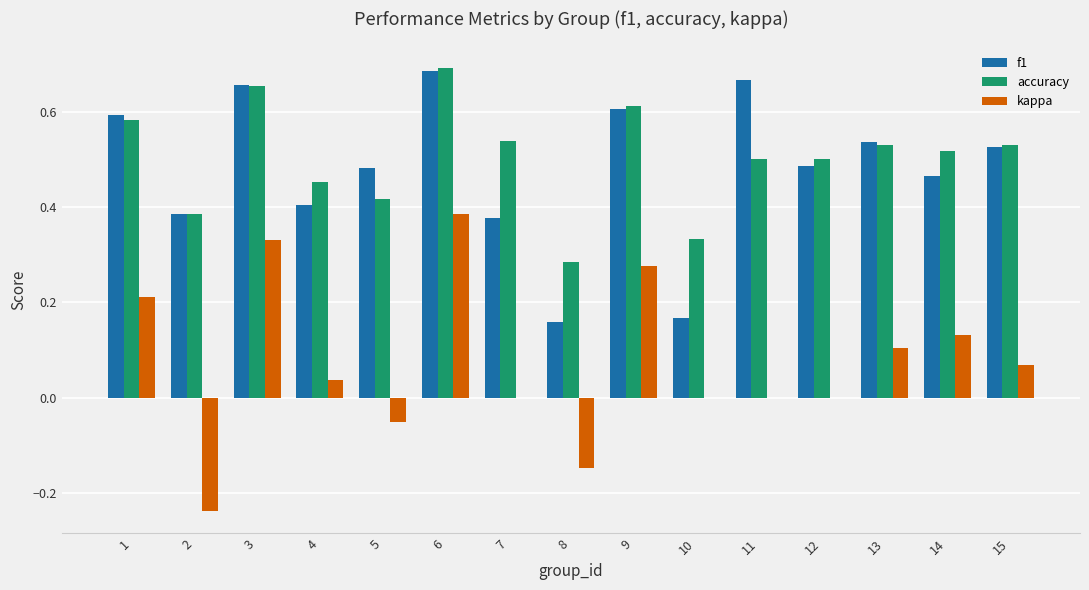

At which category does the chart reach its peak across all series?

6